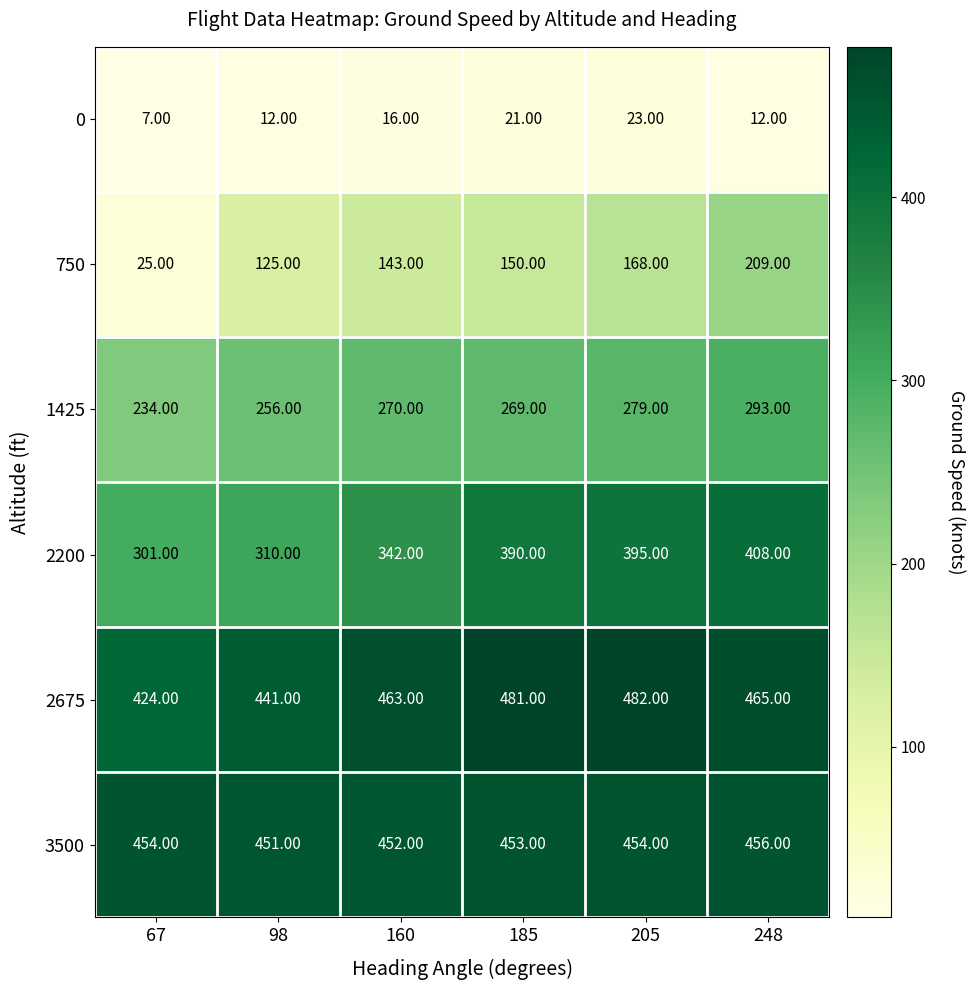

Which series changed the most between 67 and 98?

750